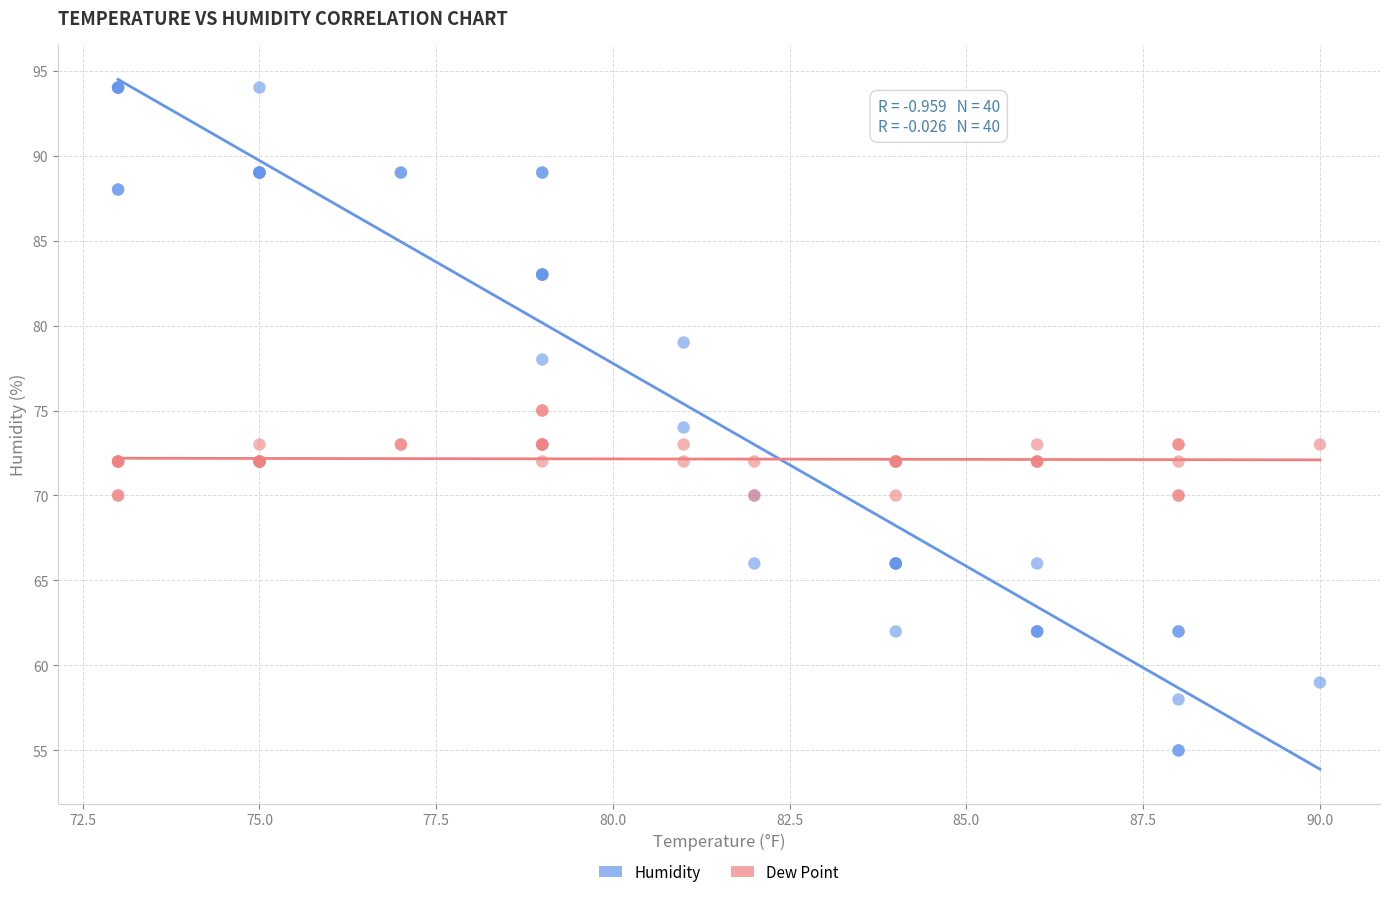

Which series has the largest Y range (max minus min)?

Humidity